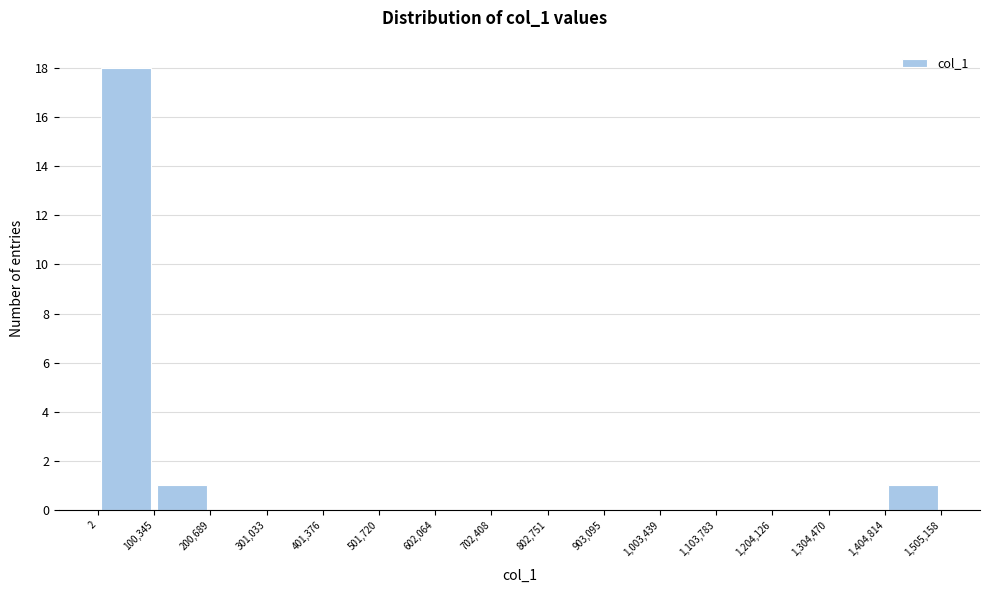

Which range on the x-axis has the tallest bar?

2 to 100,345